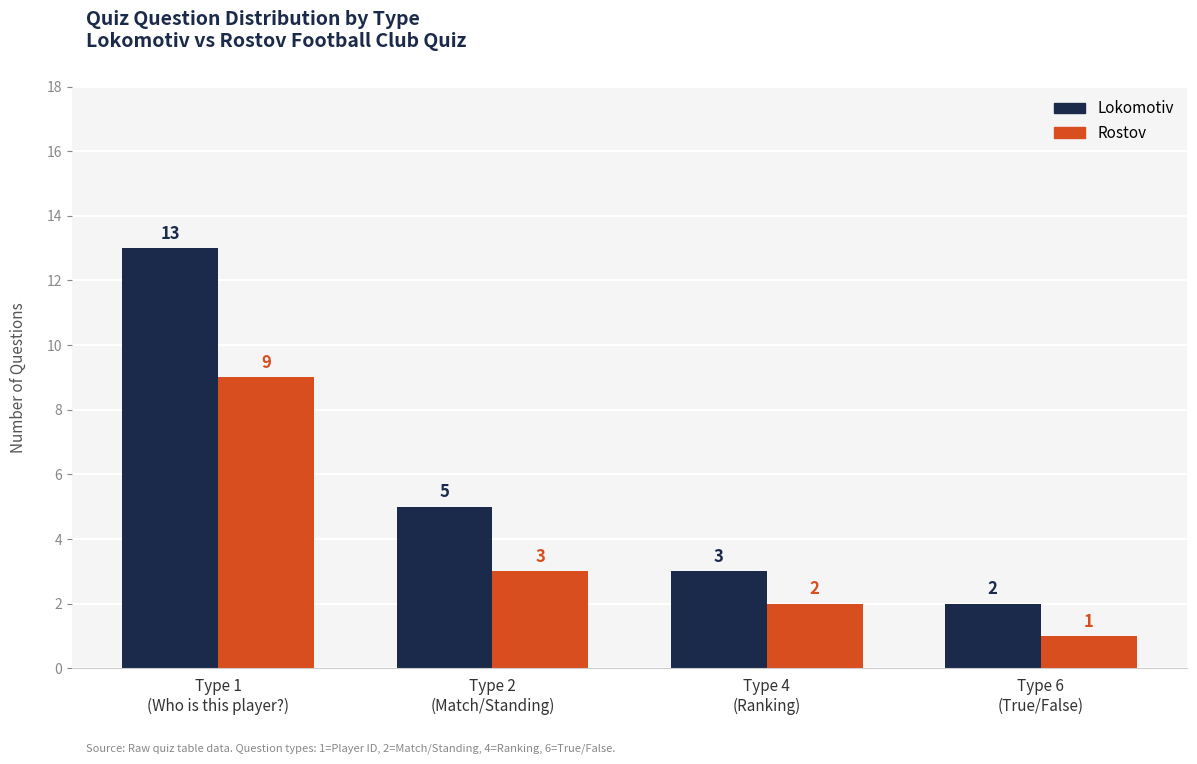

At how many categories does at least one series exceed 10?

1